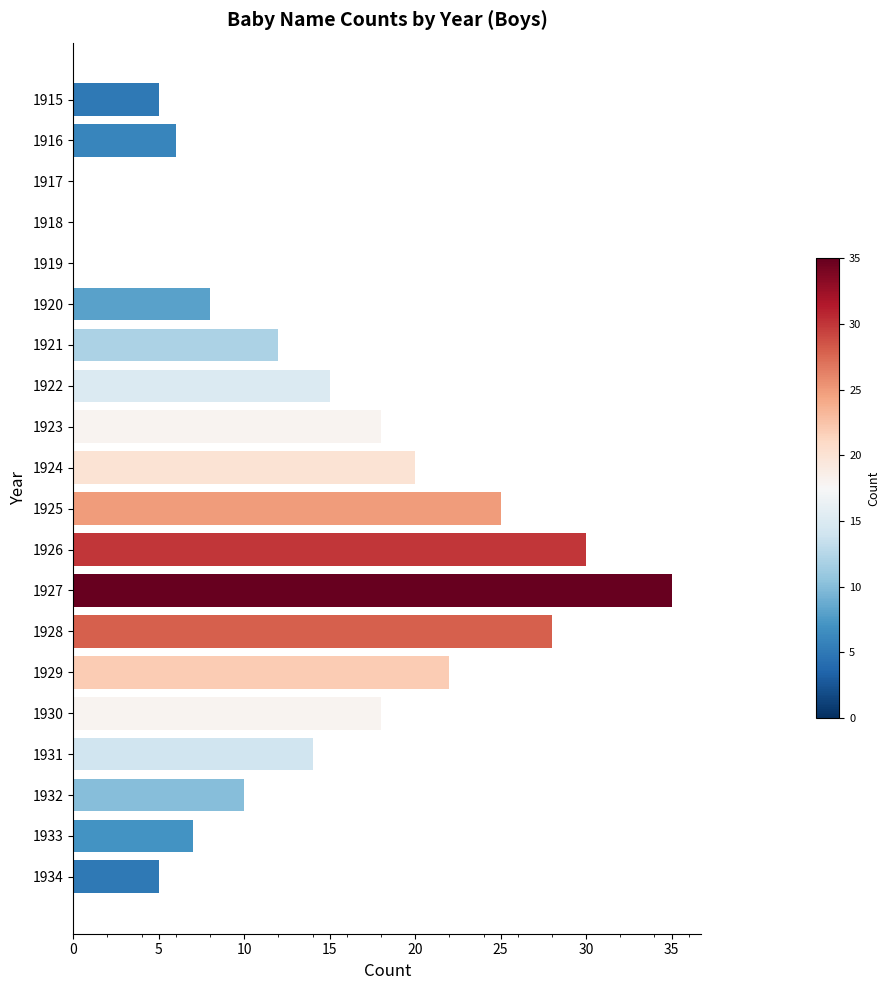

The value at 1925 is 7. True or false?

False